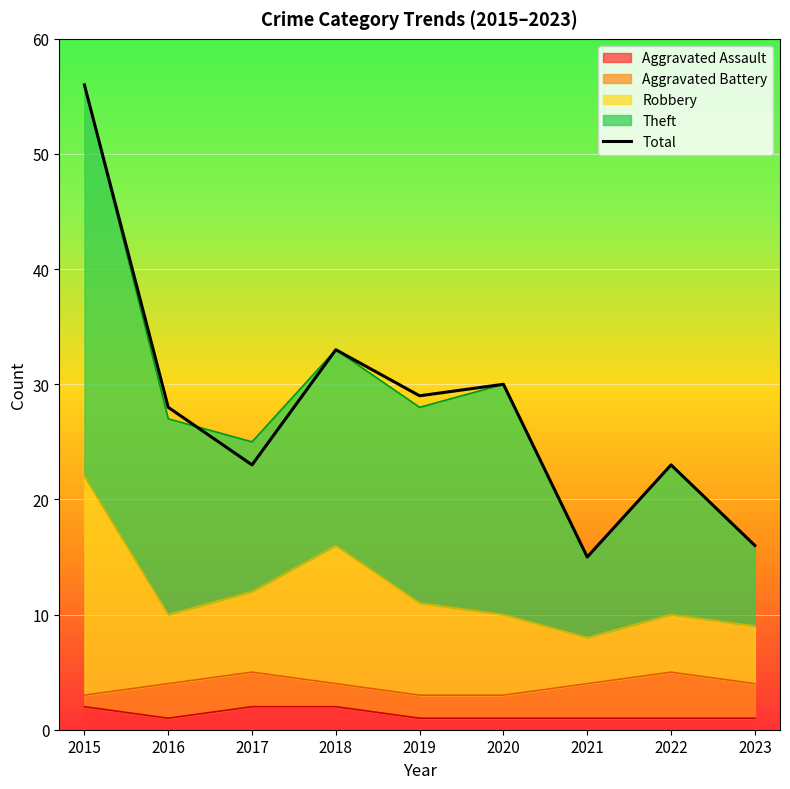

What is the ratio of the value at 2017 to the value at 2019?

0.8